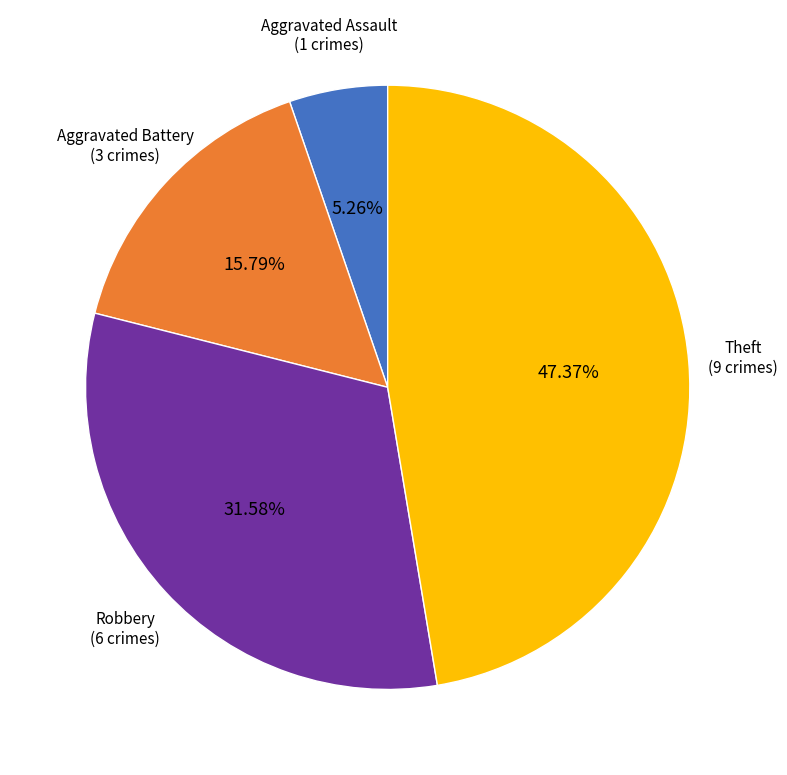

Does any single category account for the majority?

No